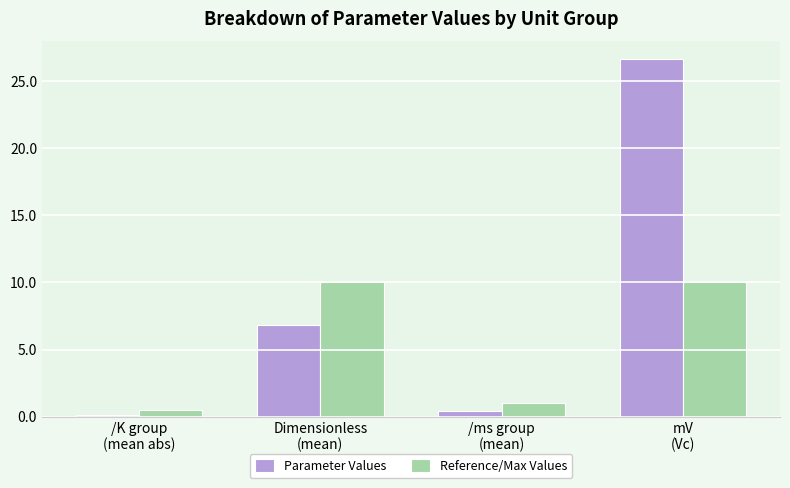

Which series has the largest range (max minus min)?

Parameter Values